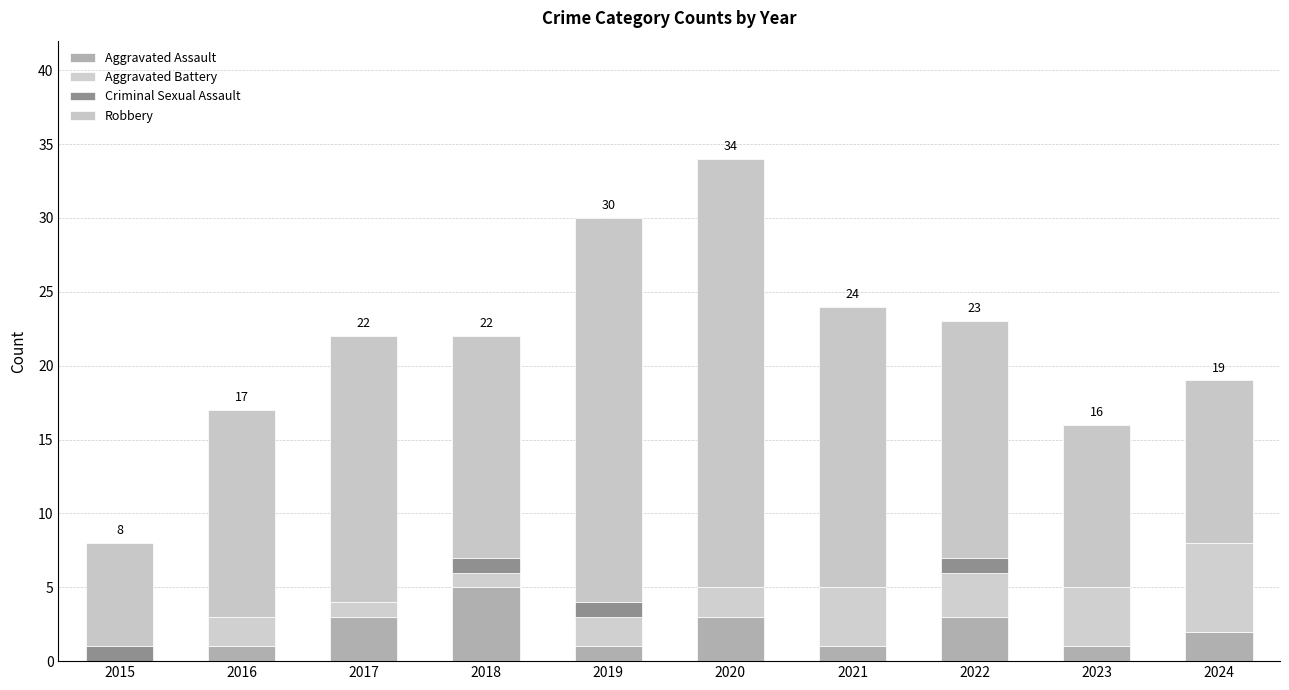

Count the number of categories in the chart.

10